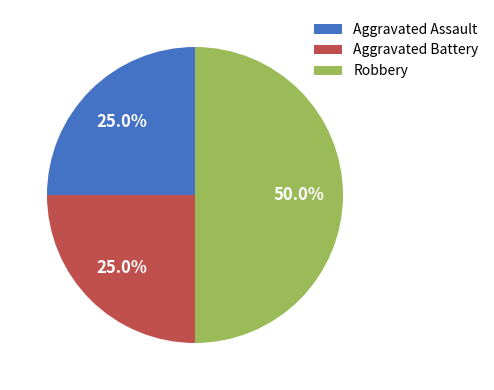

What portion of the pie excludes Aggravated Assault?

75.0%